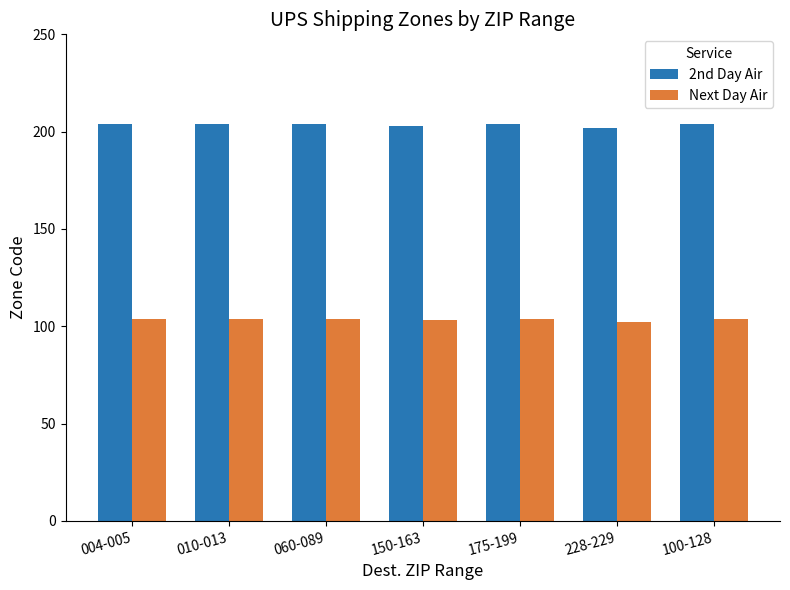

What is the spread (max minus min) of values at 060-089?

100